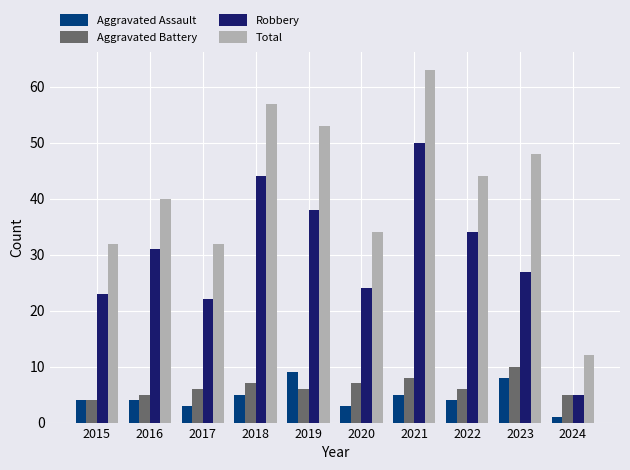

How many groups of bars are there?

10